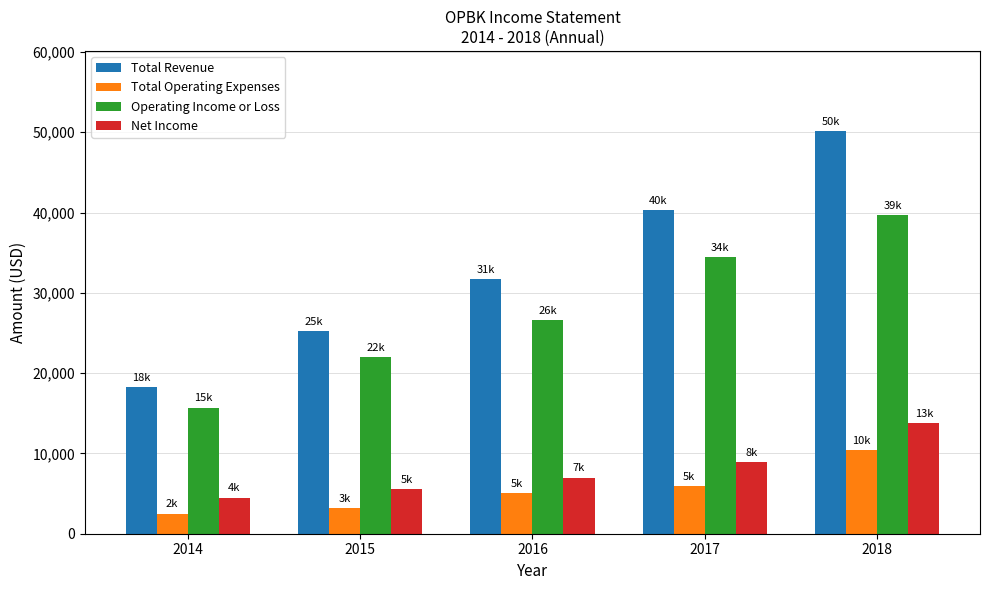

How many values in the Total Revenue series are below 31700?

2